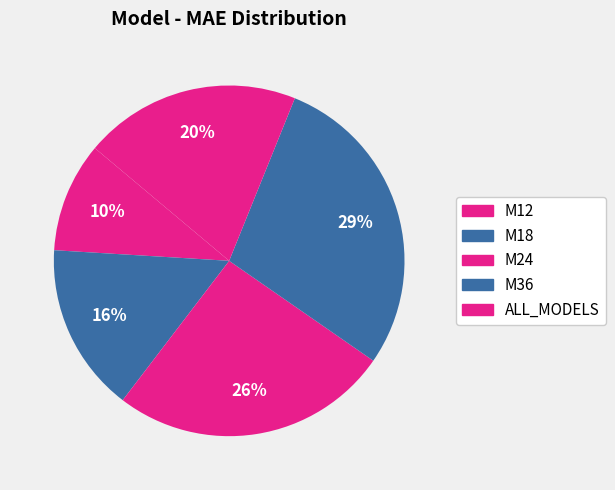

True or false: M24 accounts for 35% of the total.

False